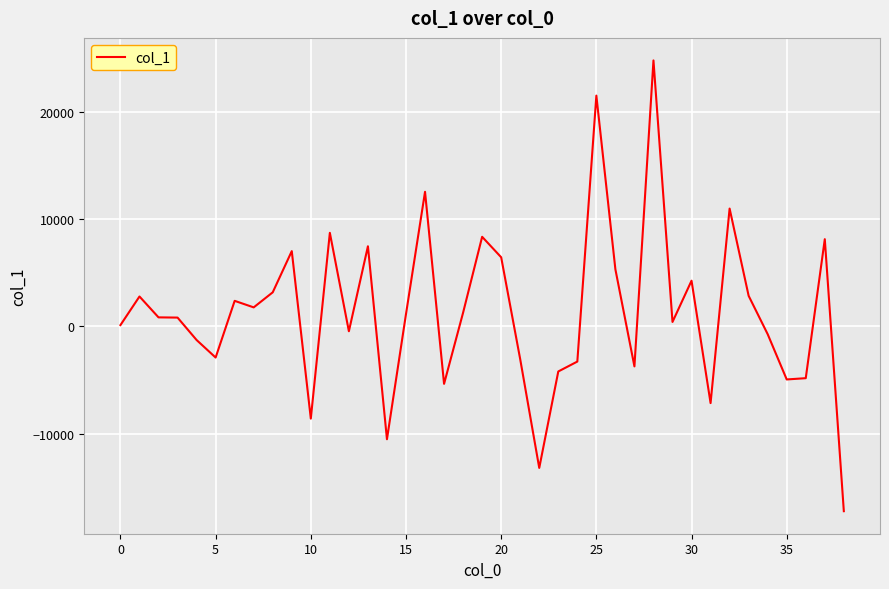

What is the difference between the maximum and minimum values?

42098.8